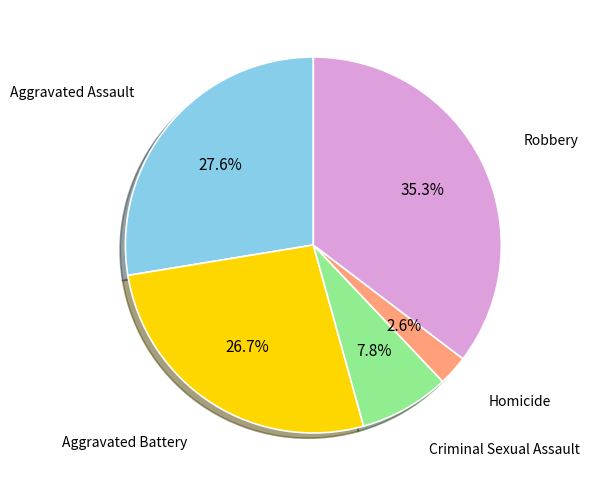

Is the sum of Homicide and Robbery greater than half?

No